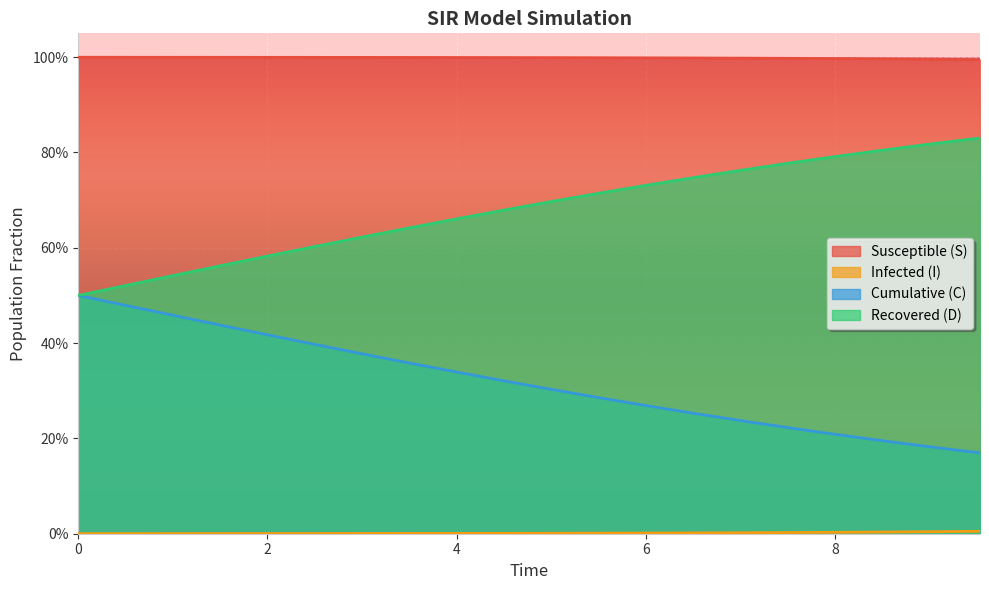

True or false: I has a value of 0.0 at 8.

False